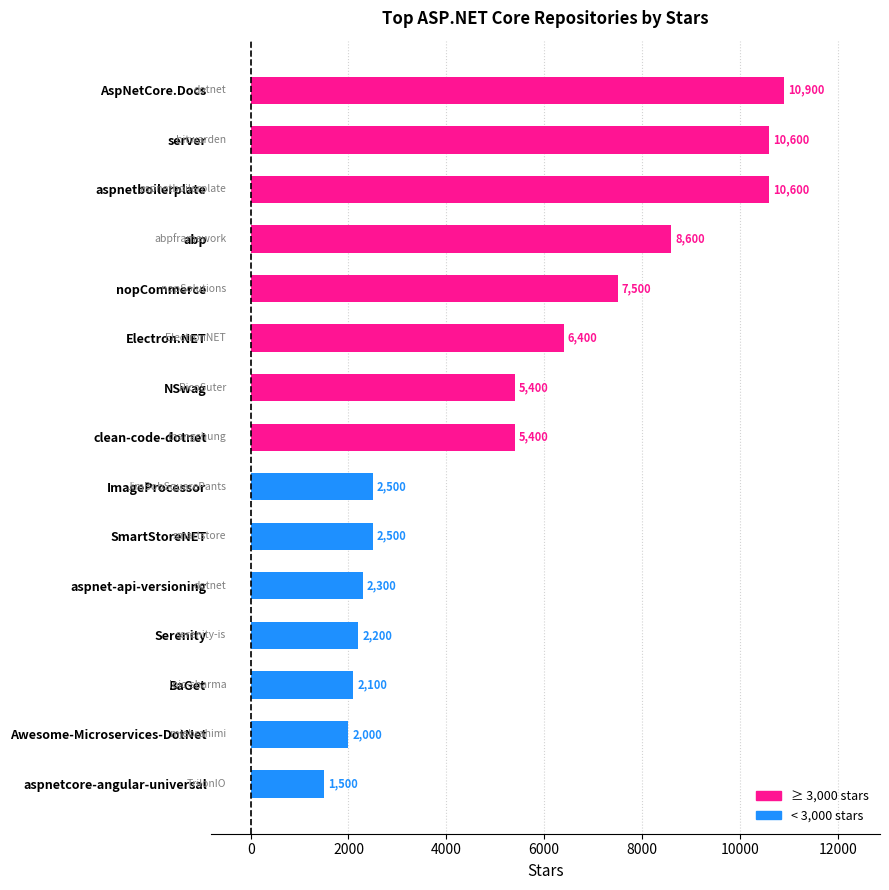

What is the difference between the maximum and minimum values?

9400